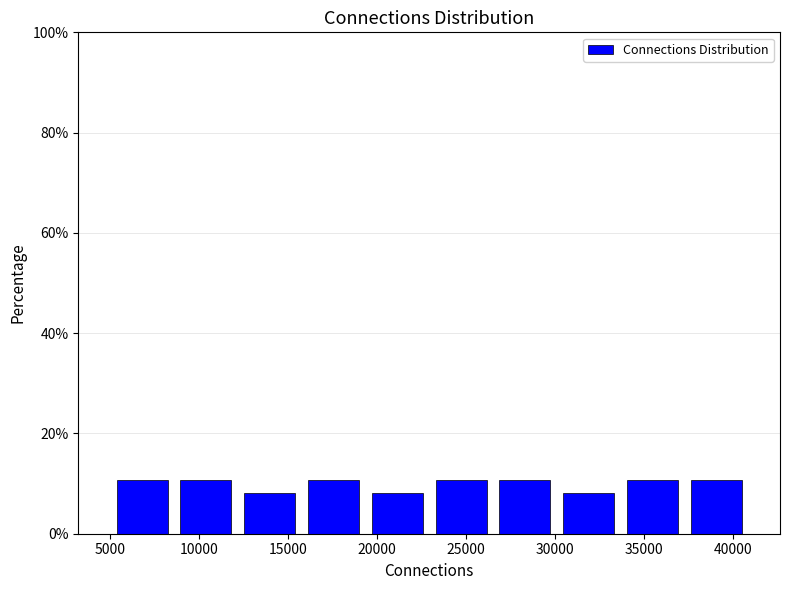

How tall is the bar that spans 5000 to 8500 on the x-axis? Neither the bar edges nor the heights are printed on the chart, so give them approximately, as read against the axes.

10